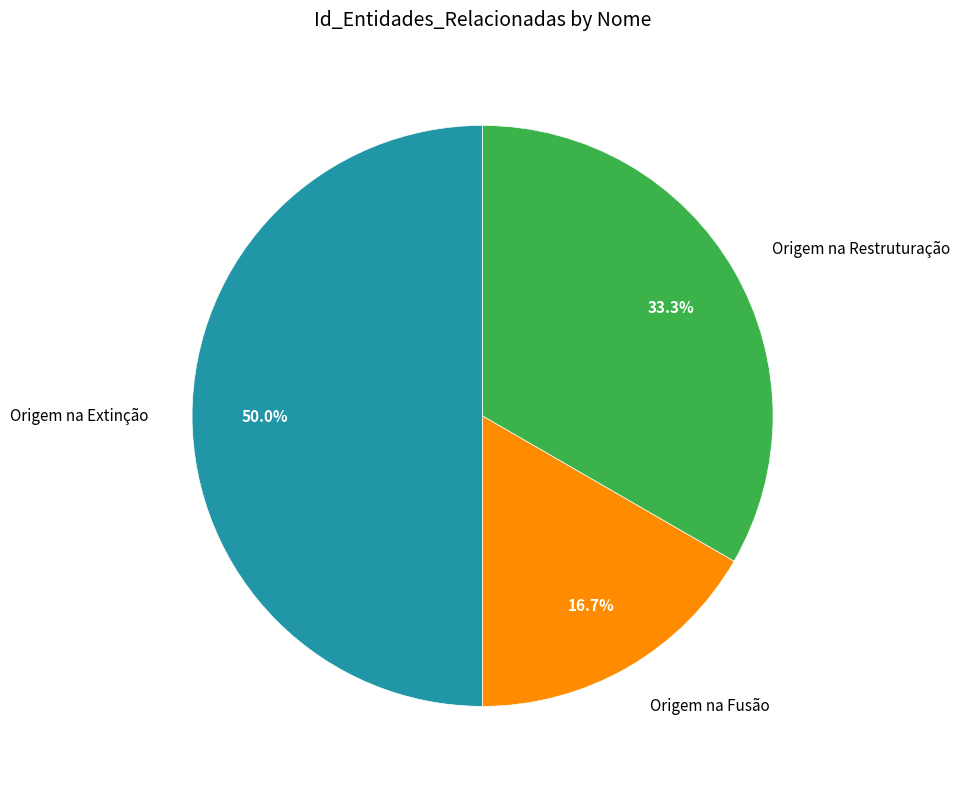

To the nearest percent, what is the difference between the largest and smallest slice percentages?

33%